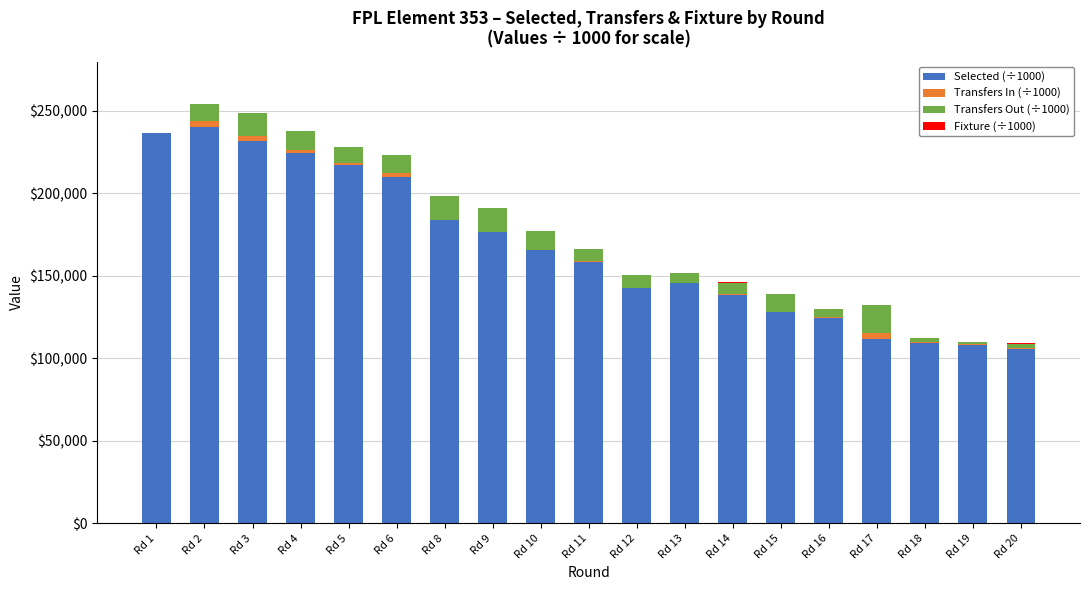

Are the bars grouped side by side (vs. stacked)?

No